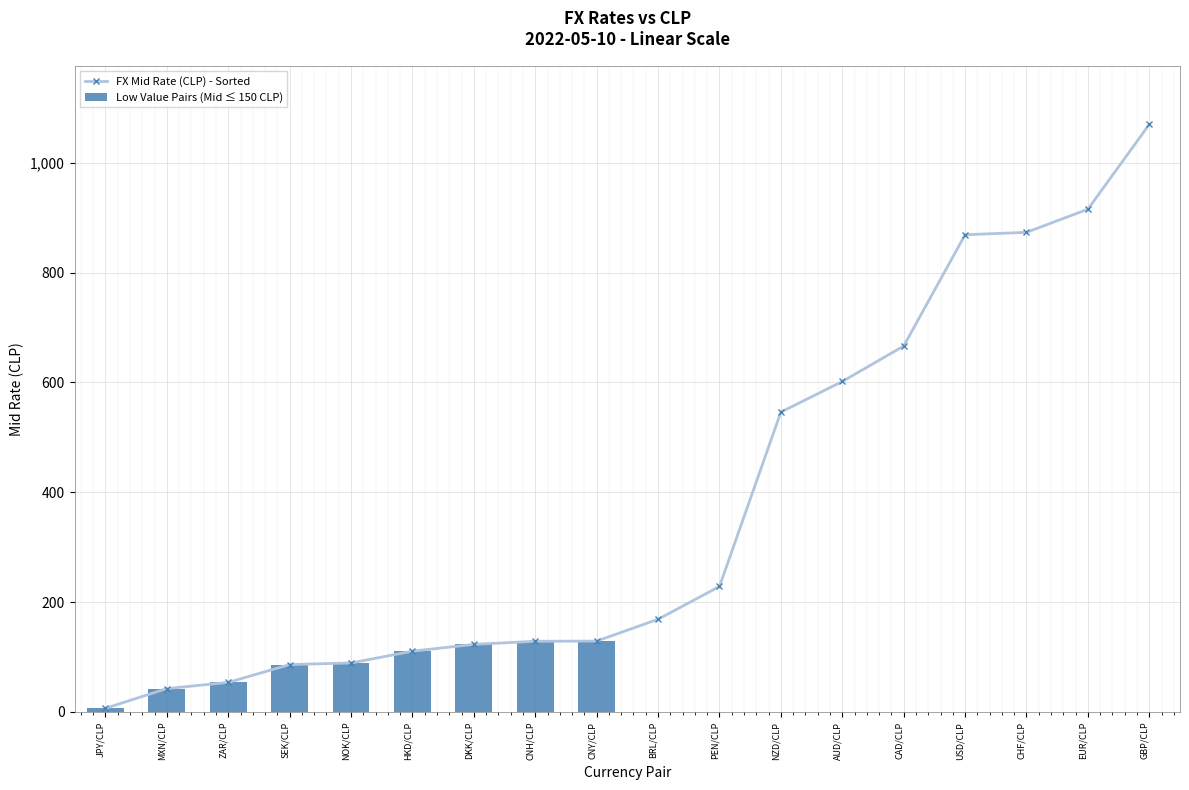

What is the ratio of the value at NOK/CLP to the value at PEN/CLP?

0.4